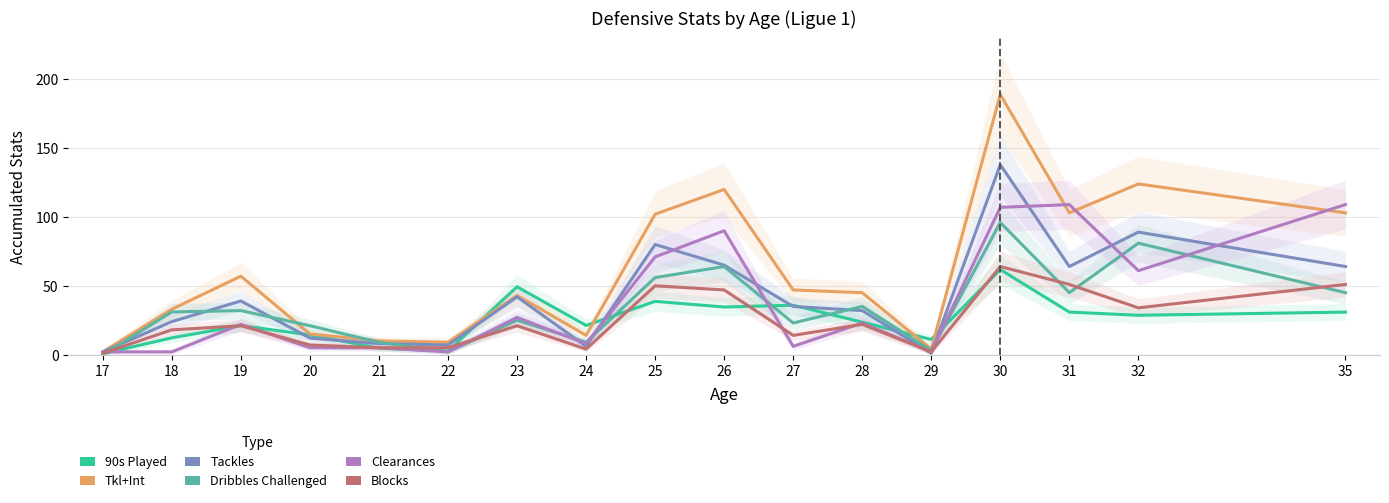

Rank the series at 35 from highest to lowest value.

Clearances, Tkl+Int, Tackles, Blocks, Dribbles Challenged, 90s Played